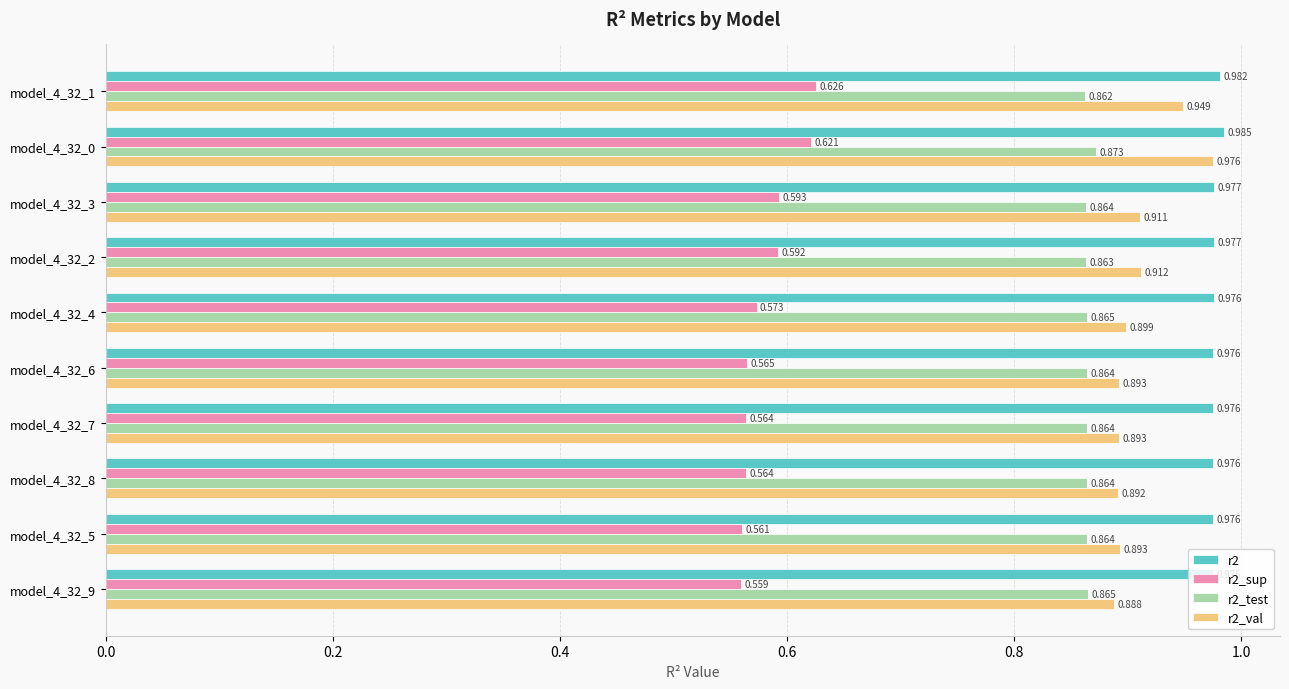

Is the value of r2_test at model_4_32_2 greater than the value of r2_val at model_4_32_6?

No